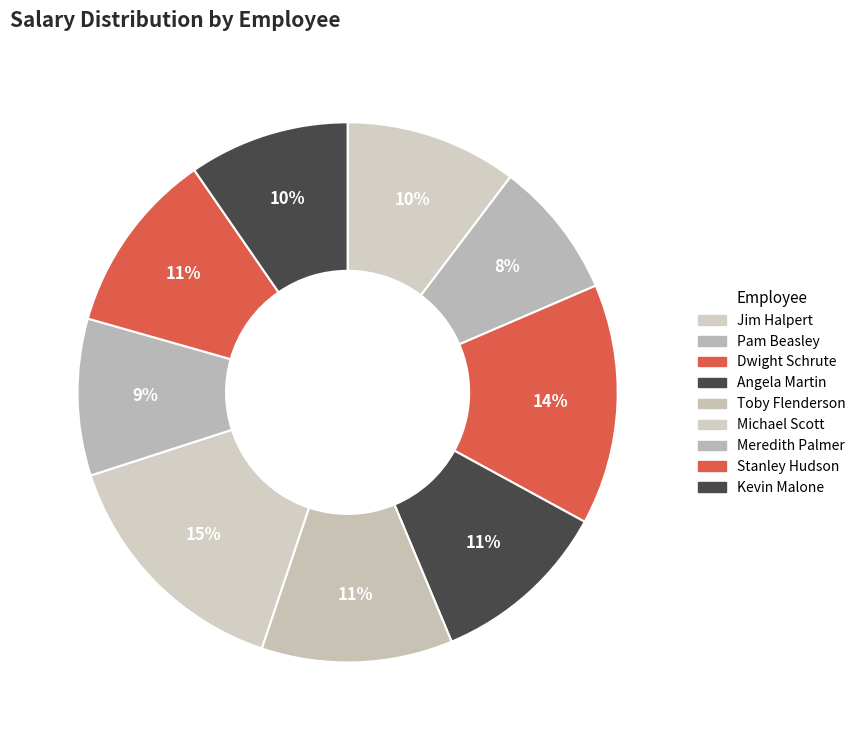

Rank the categories by value from highest to lowest.

Michael Scott, Dwight Schrute, Toby Flenderson, Stanley Hudson, Angela Martin, Jim Halpert, Kevin Malone, Meredith Palmer, Pam Beasley